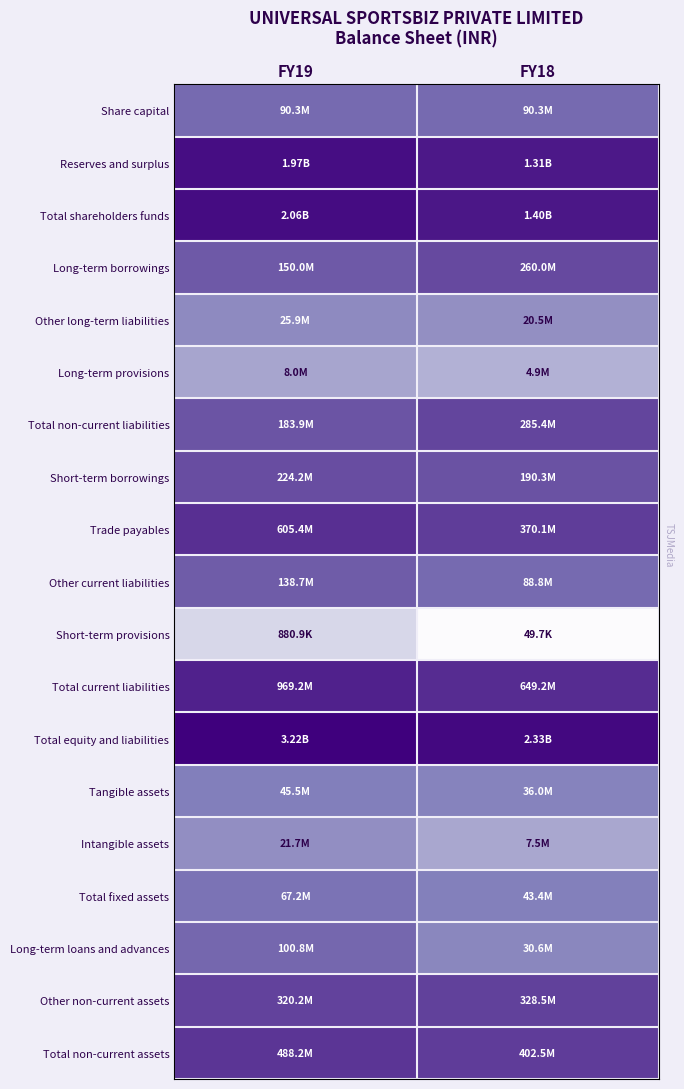

At which category does the chart reach its peak across all series?

FY19